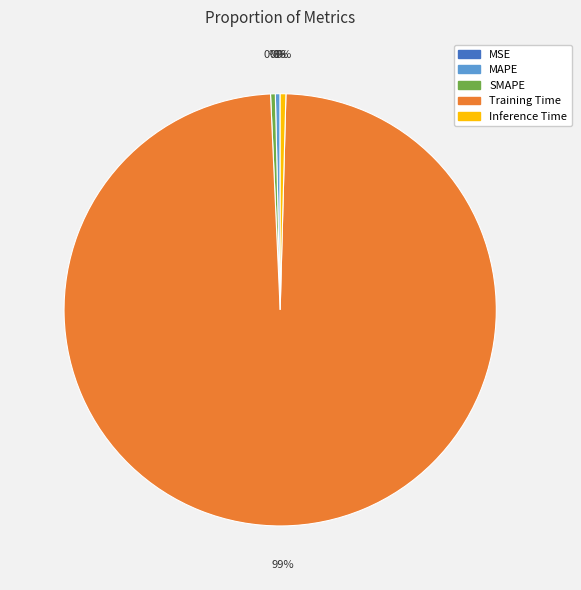

True or false: Inference Time accounts for 0% of the total.

True